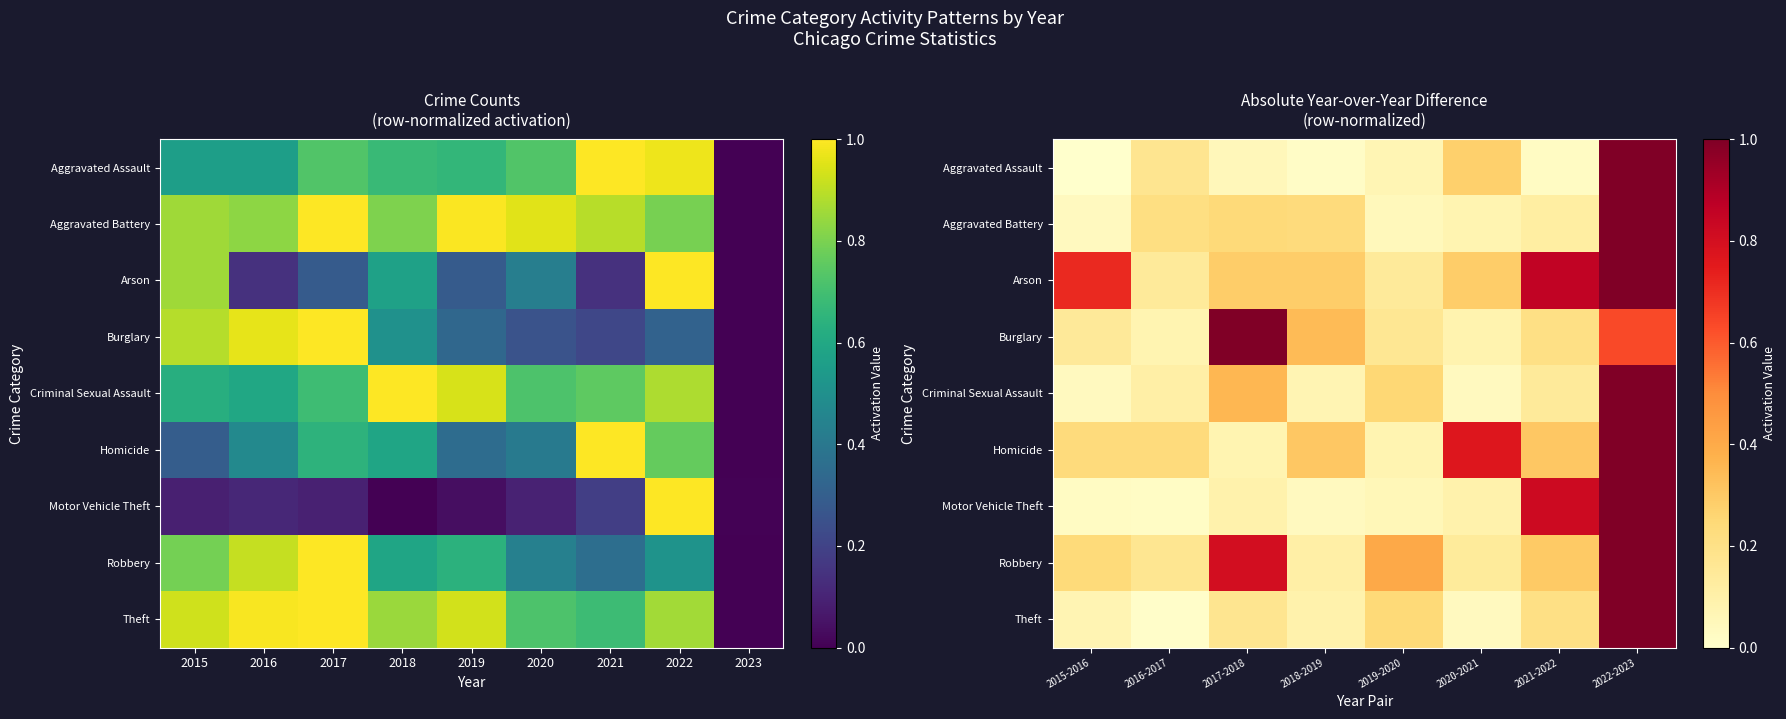

True or false: Criminal Sexual Assault has a value of 0.3 at 2021-2022.

False